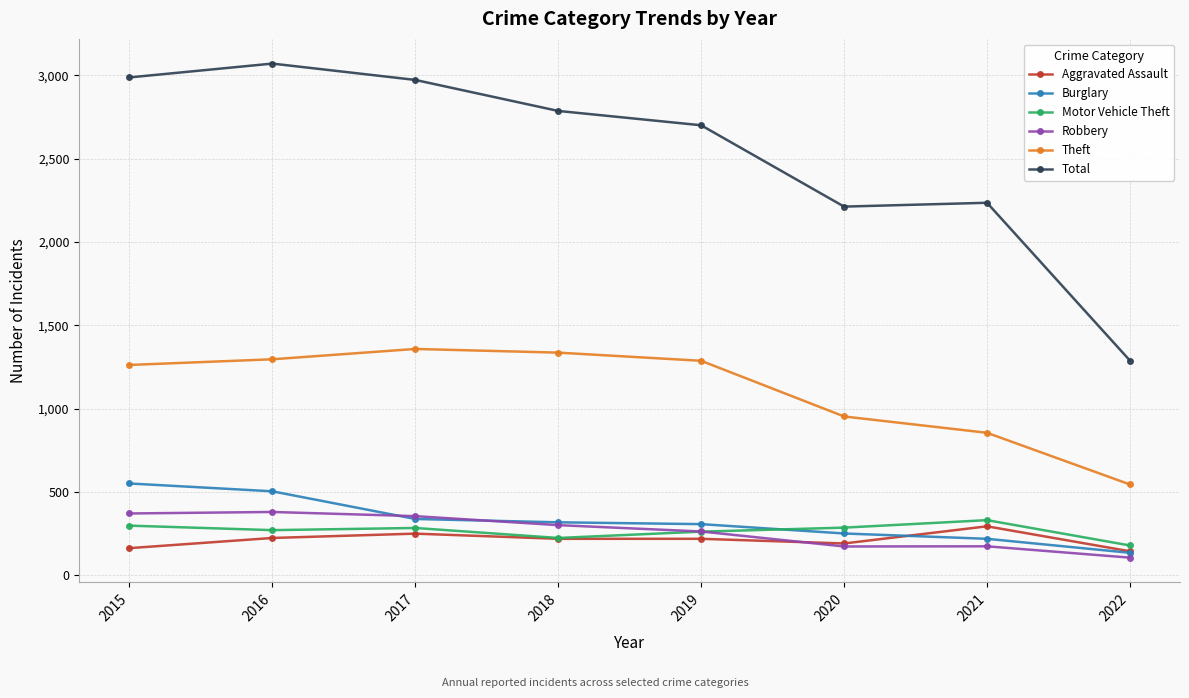

What is the lowest value of the Robbery series?

107